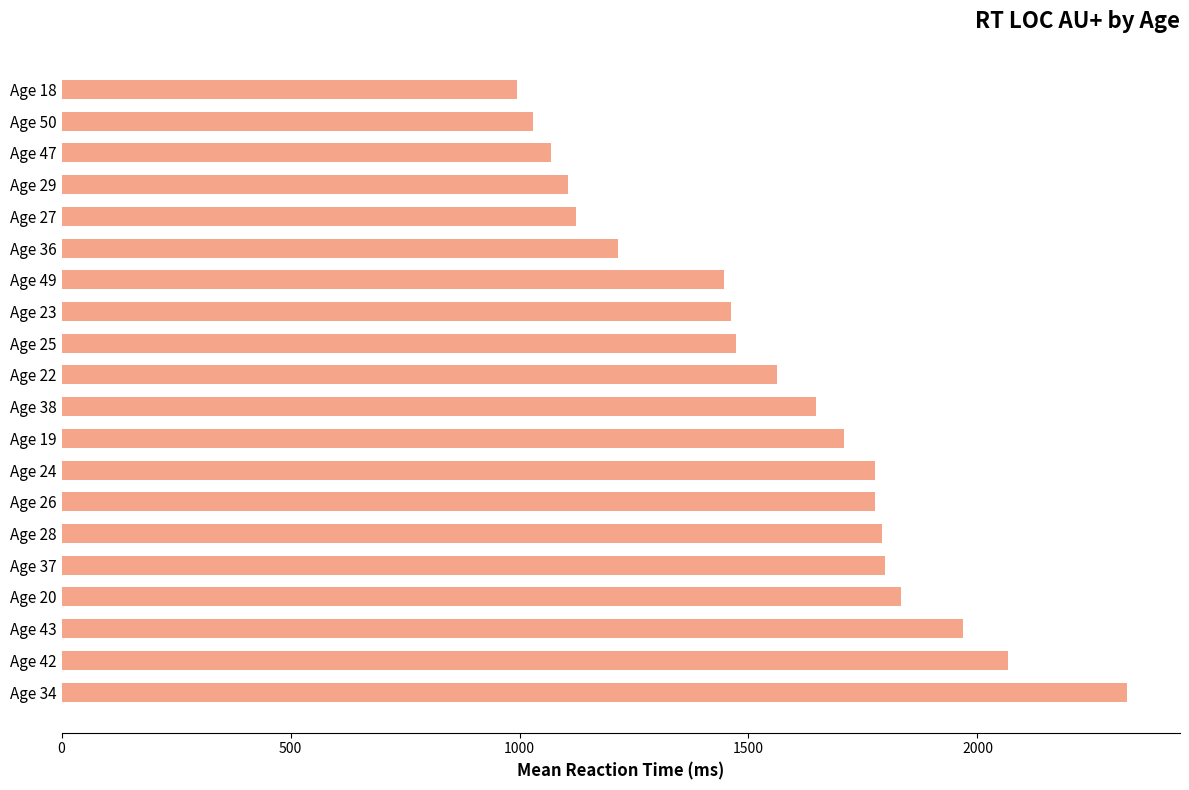

Which has a higher value, Age 37 or Age 29?

Age 37